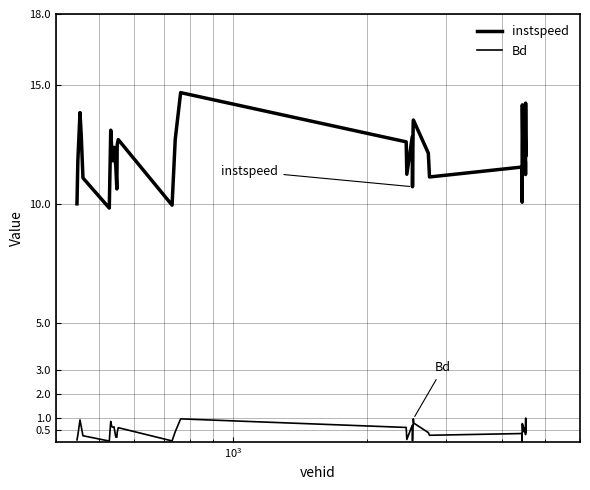

In instspeed, how many points are lower than both neighbors (excluding endpoints)?

11